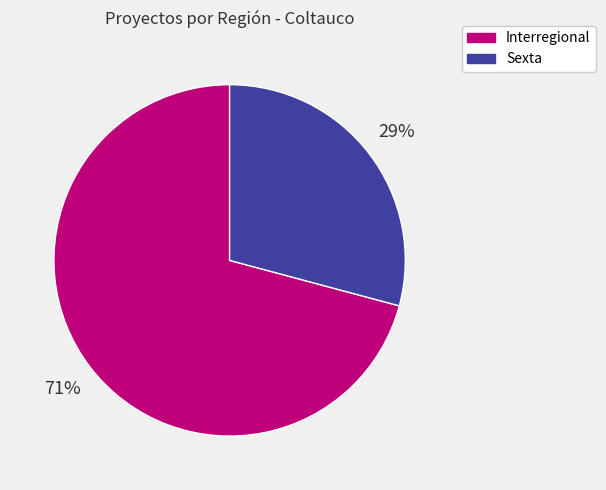

Which category has the biggest portion of the pie?

Interregional